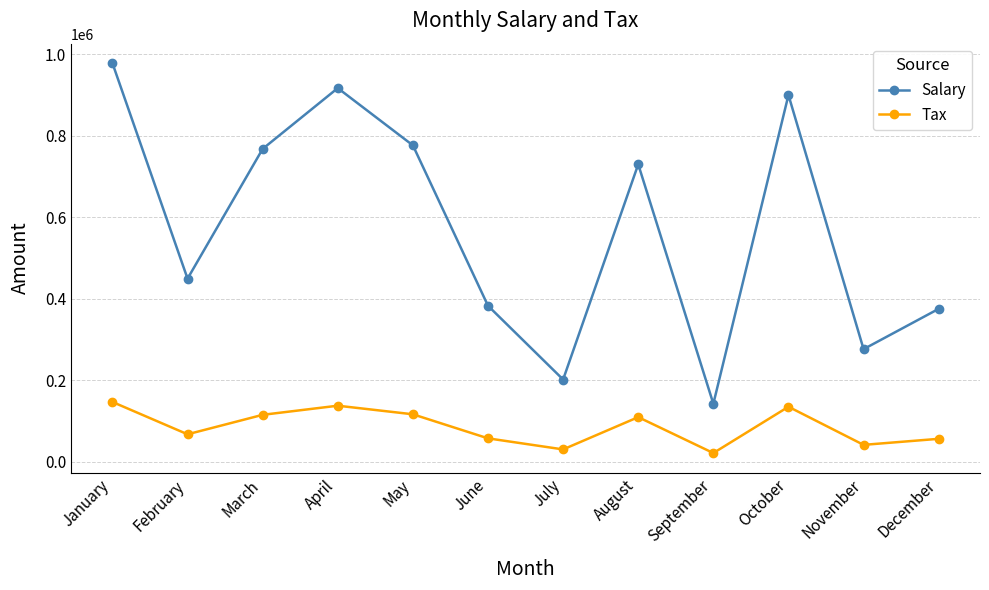

How many lines are shown in the chart?

2